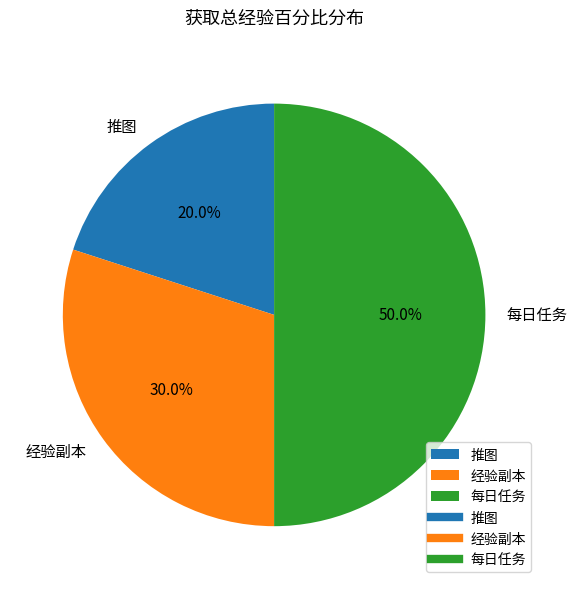

How many slices are in this pie chart?

3